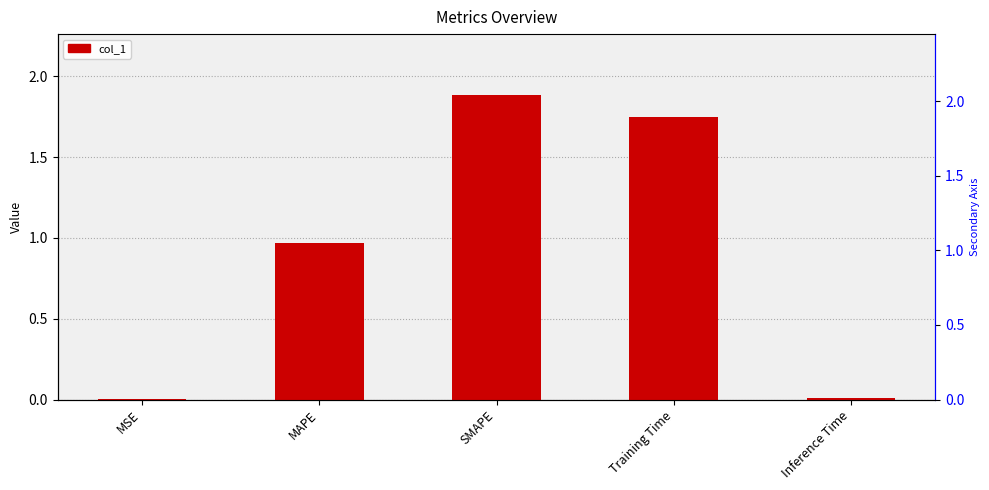

Rank the categories by value from lowest to highest.

MSE, Inference Time, MAPE, Training Time, SMAPE